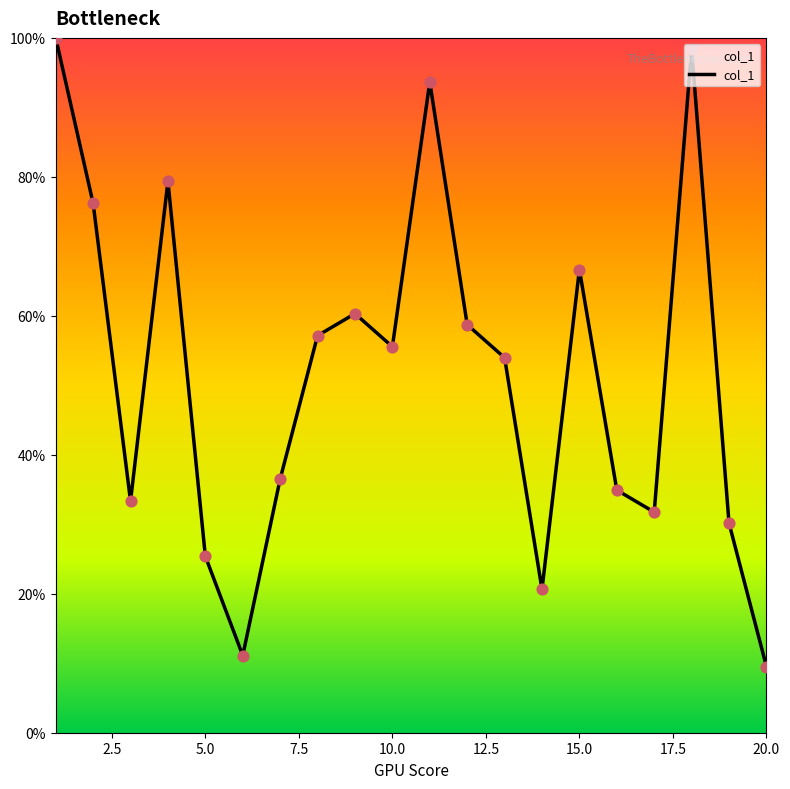

What is the greatest value displayed?

100.0